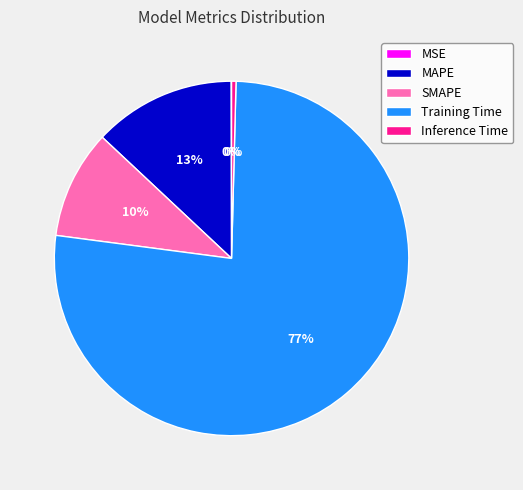

To the nearest percent, what percentage of the pie is MAPE?

13%